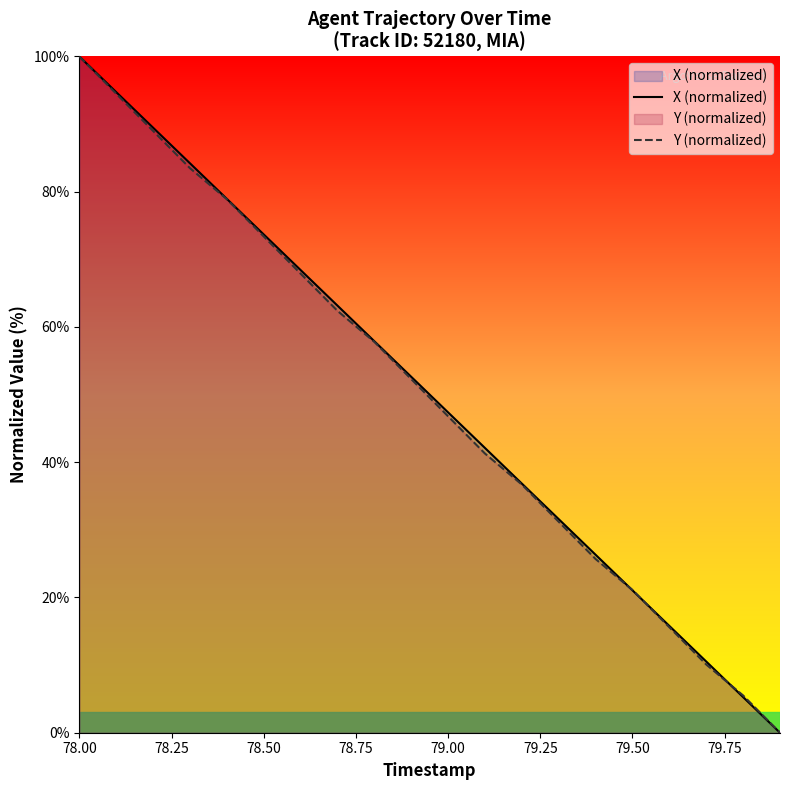

What is the difference between the second highest and second lowest values in the X (normalized) series?

89.5